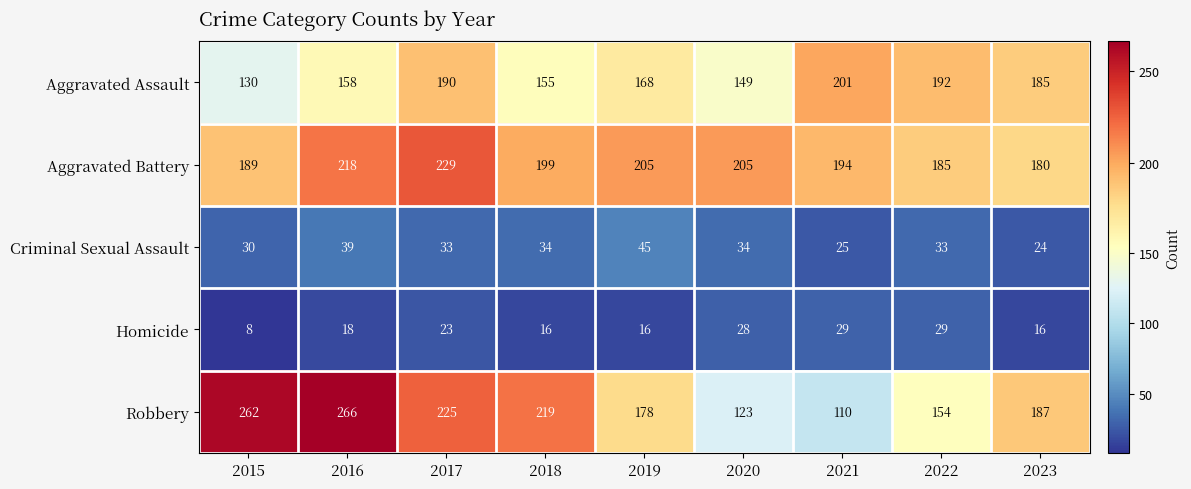

Which series changed the most between 2019 and 2023?

Aggravated Battery